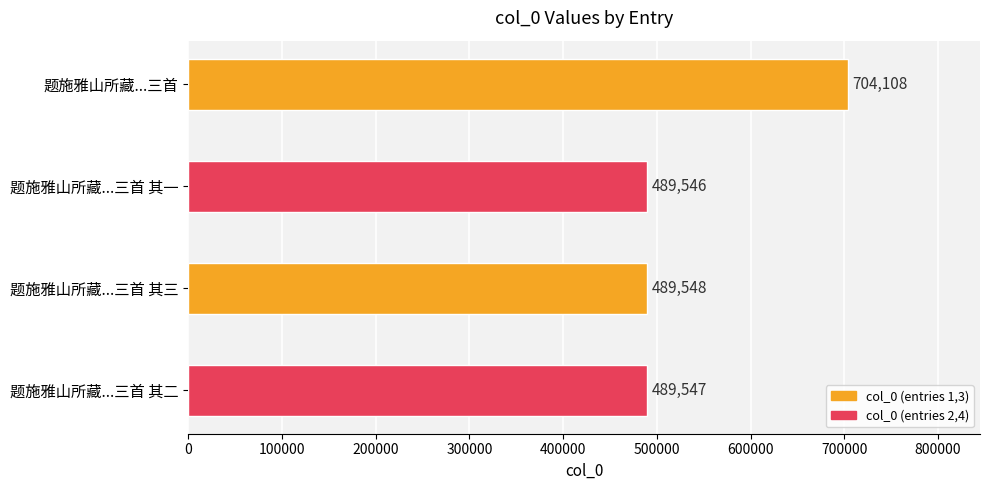

The chart shows a value of 734813 at 题施雅山所藏...三首 其一. True or false?

False